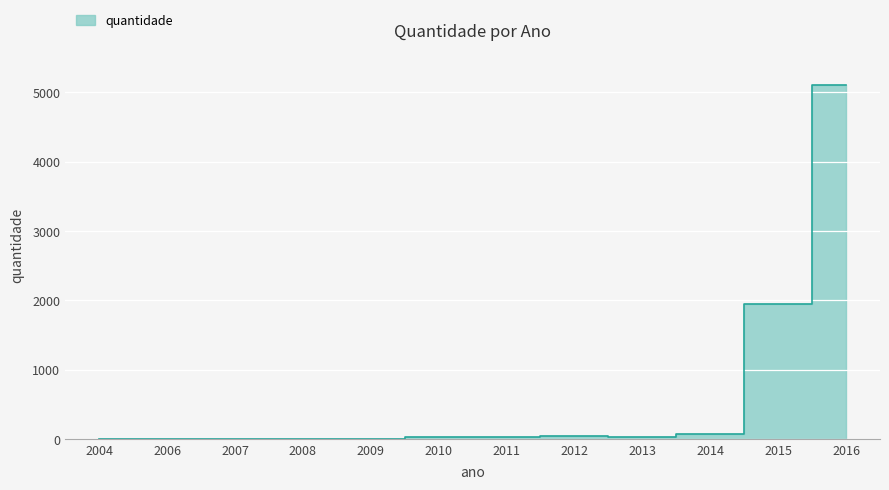

Reading right to left, transcribe all the data shown in this chart.

5102	1955	73	32	51	30	24	2	5	1	4	1